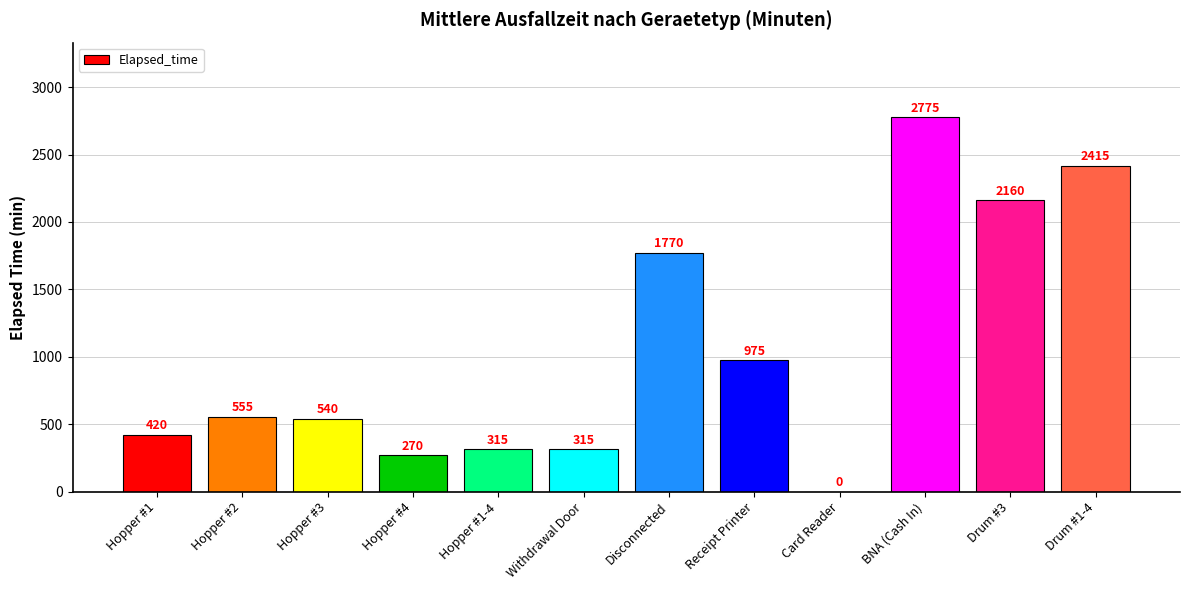

How many series are shown in this chart?

1